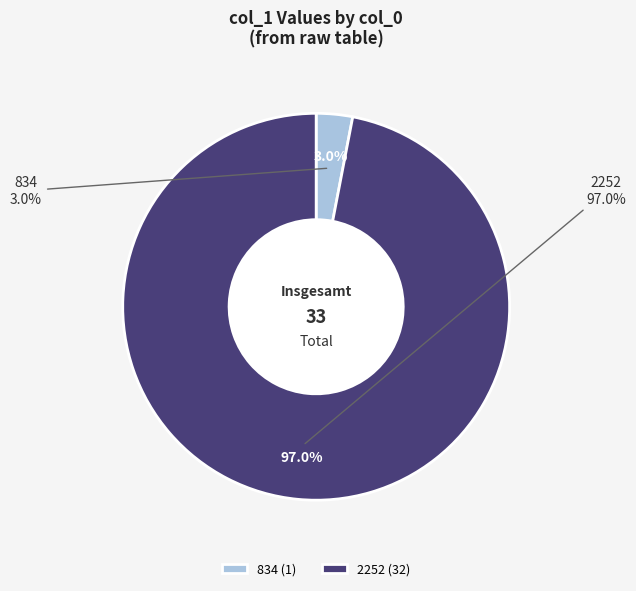

To the nearest percent, what is the combined percentage of 834 and 2252?

100%